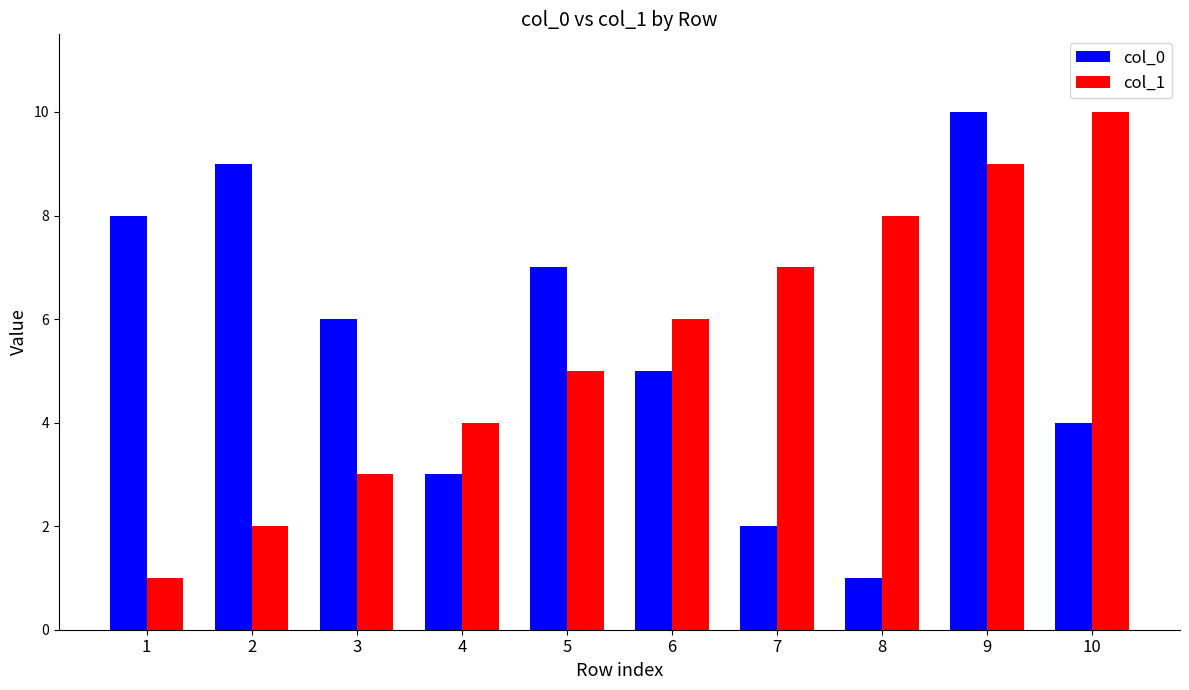

Does the chart contain stacked bars?

No